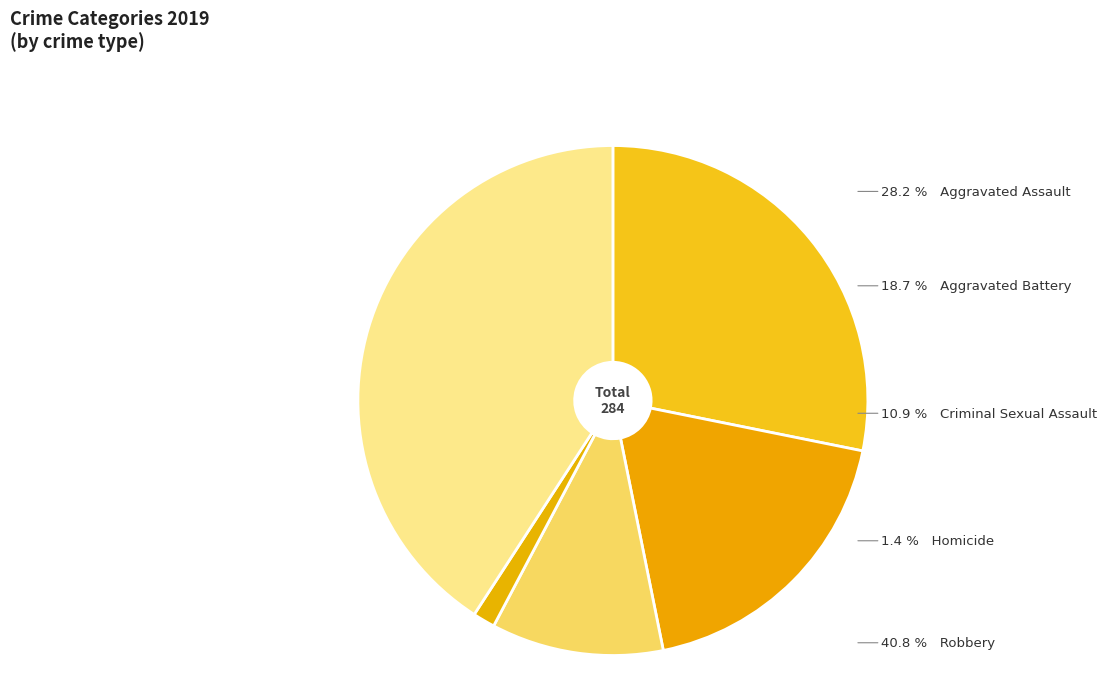

To the nearest percent, what is the difference between the Aggravated Battery and Aggravated Assault slice percentages?

10%